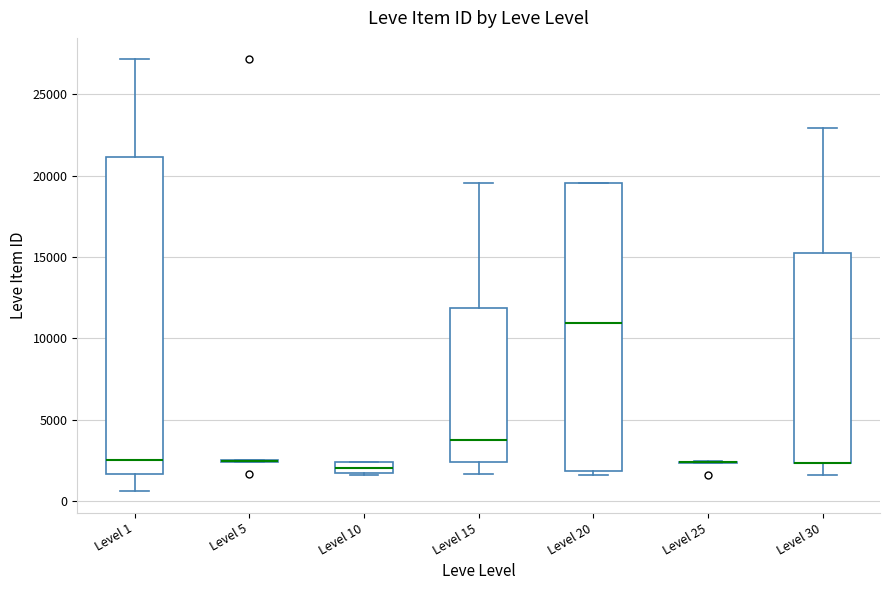

Where is the upper edge of the box for Level 30 on the y-axis? The values are not printed on the chart, so give them approximately, as read against the axis.

15000